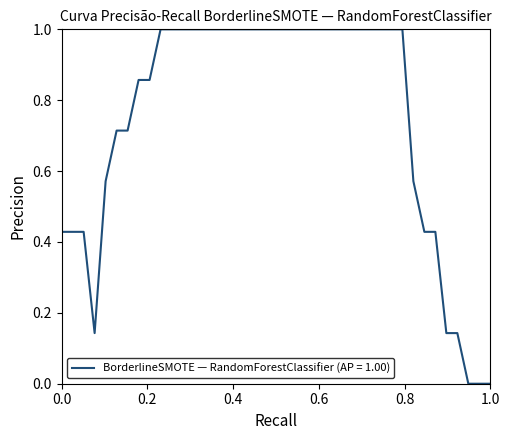

What is the difference between the maximum and minimum values?

1.0